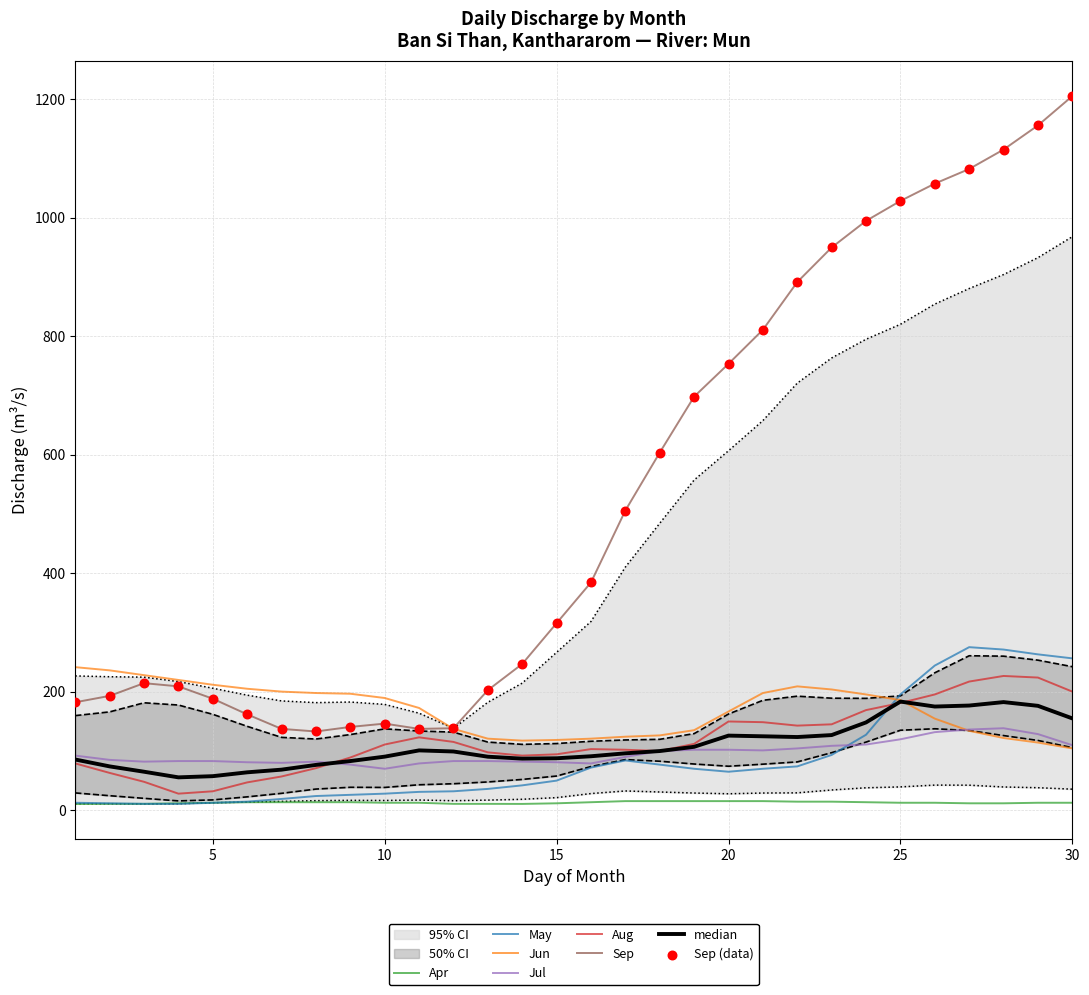

Which series contains the lowest Y value?

Apr